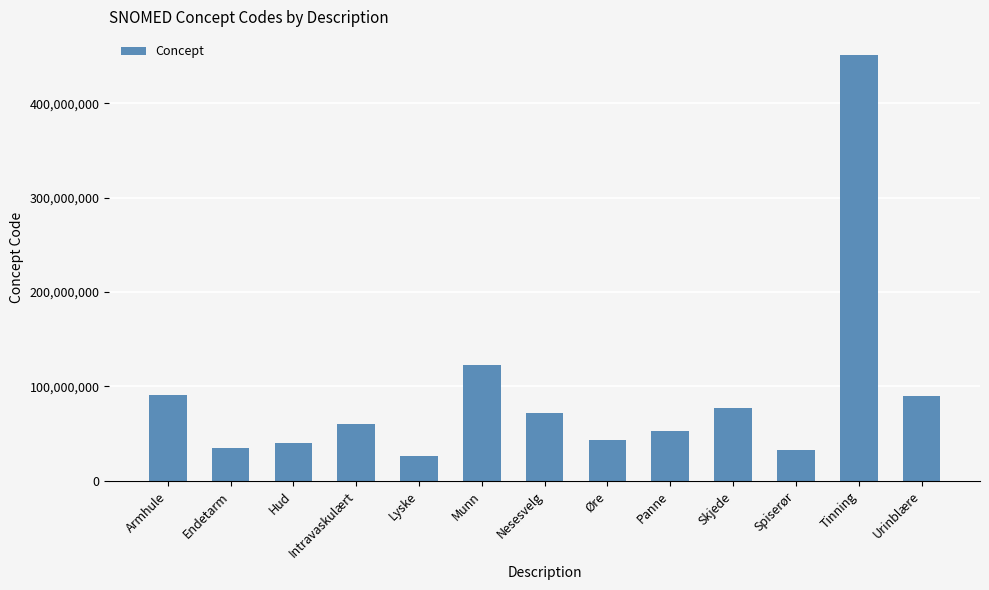

Which label corresponds to the smallest value in the chart?

Lyske